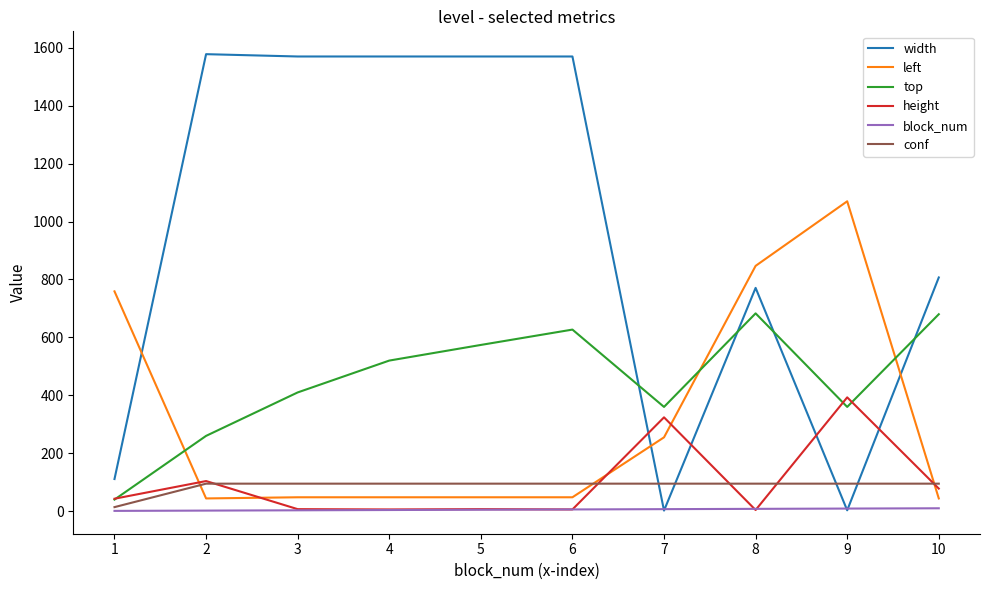

Does the chart have visible grid lines?

No